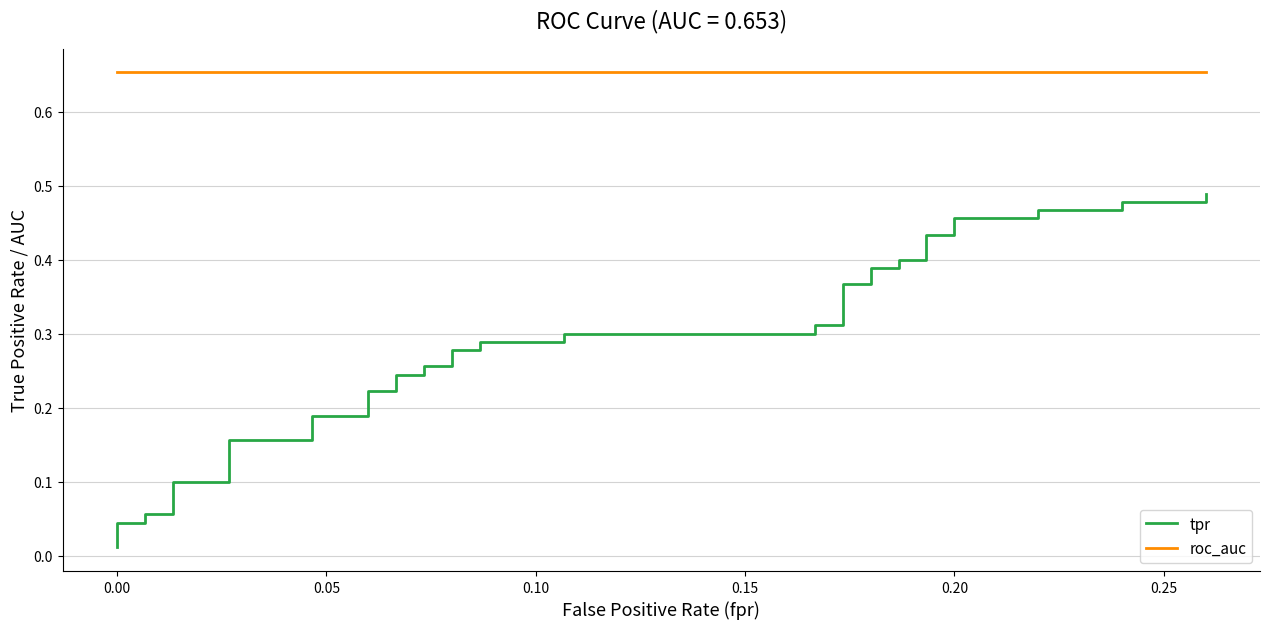

True or false: tpr and roc_auc cross at least once.

False